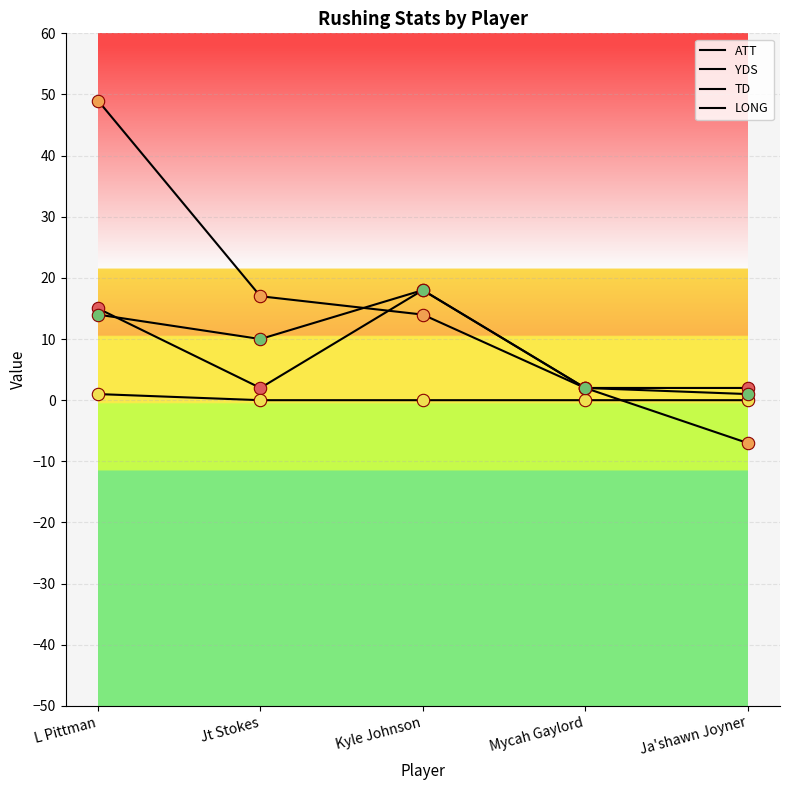

Does the chart have visible grid lines?

Yes